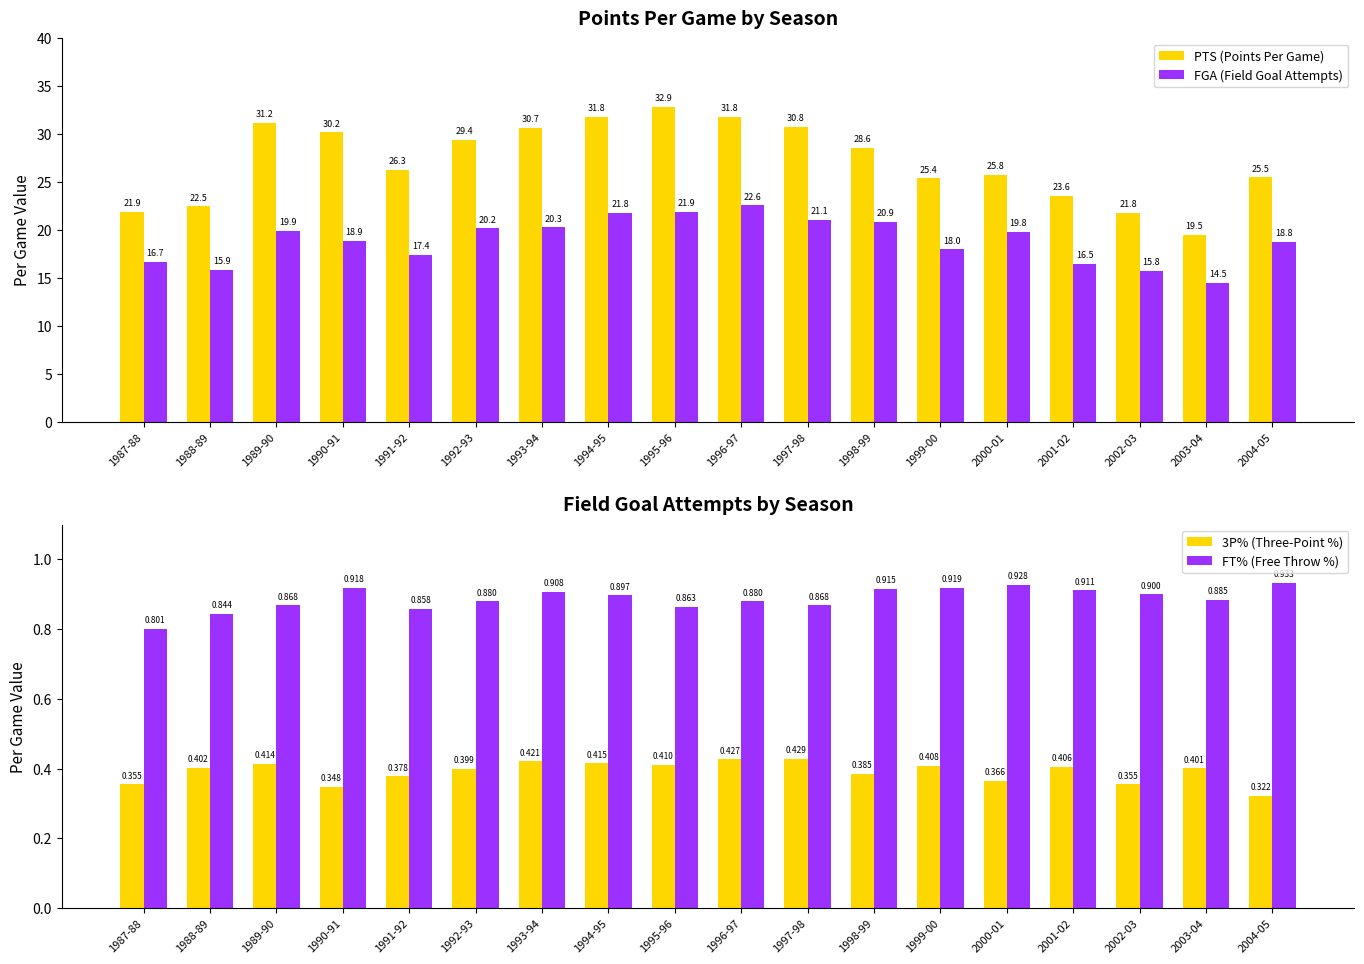

Is it true that 3P% (Three-Point %) equals 0.4 at 1988-89?

True